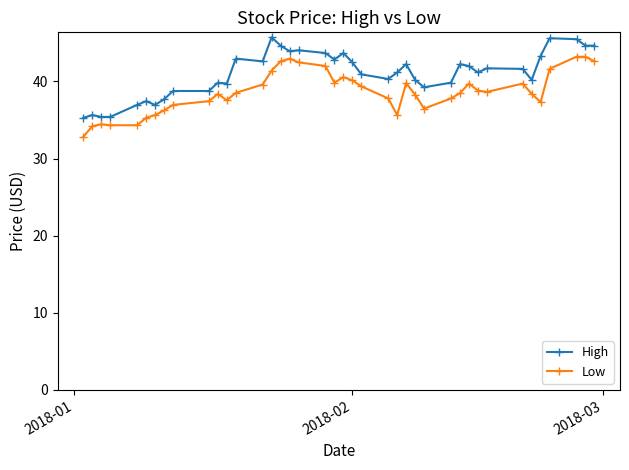

Rank the series by their maximum value, from highest to lowest.

High, Low